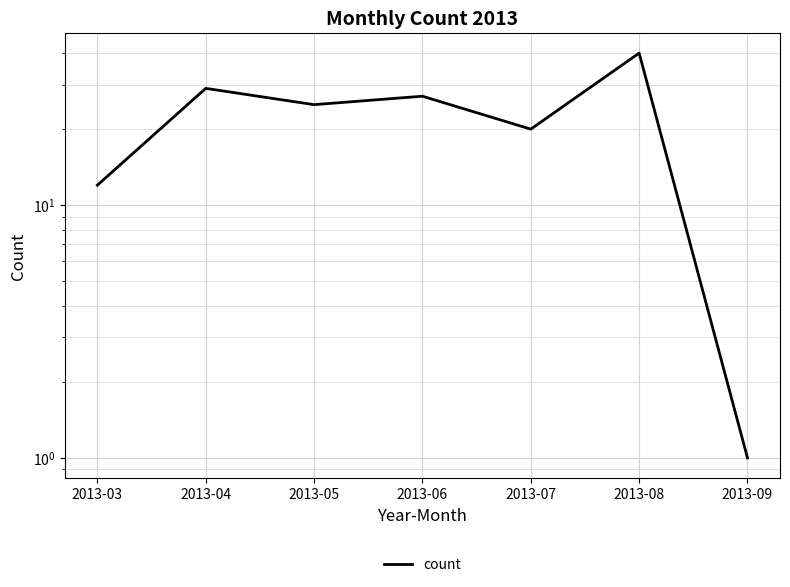

How many interior local peaks (higher than both neighbors) does the data have?

3